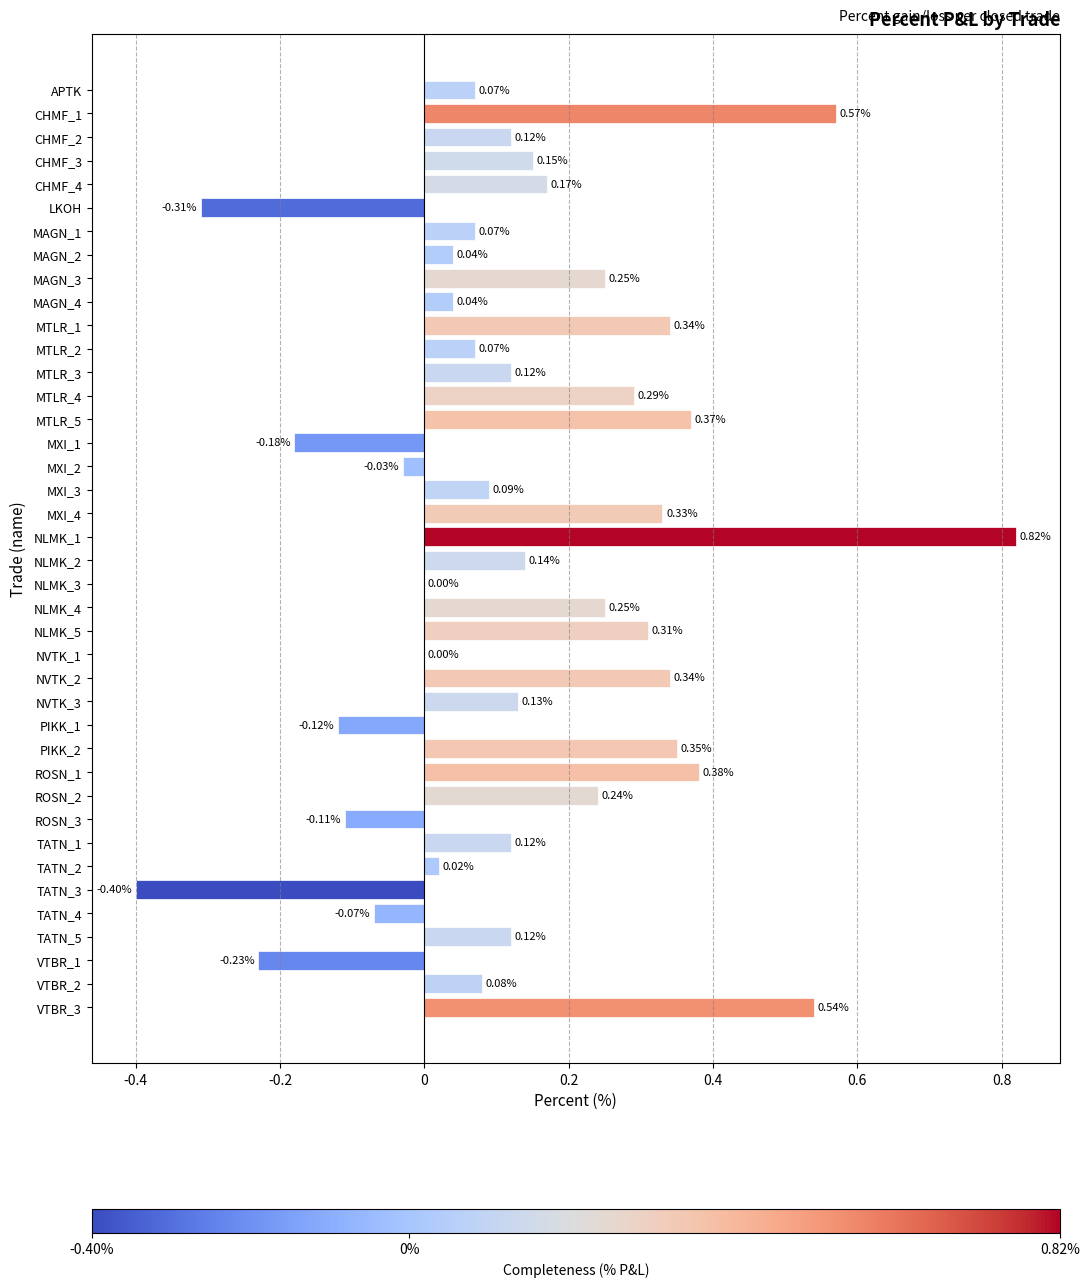

What is the change in value from ROSN_1 to ROSN_3?

-0.5